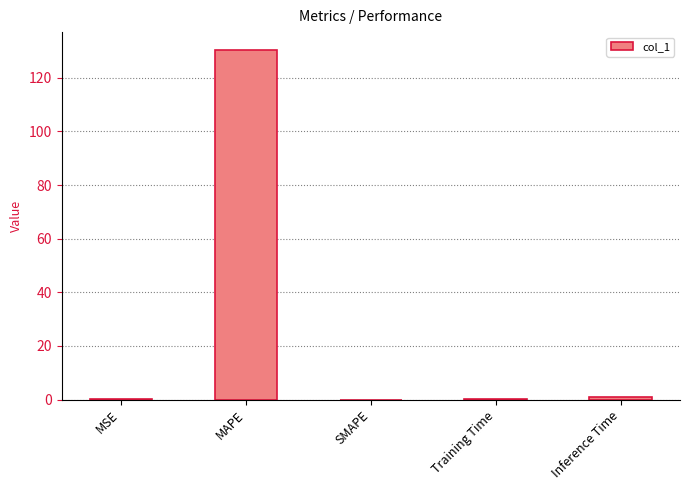

What is the maximum value shown in the chart?

130.5